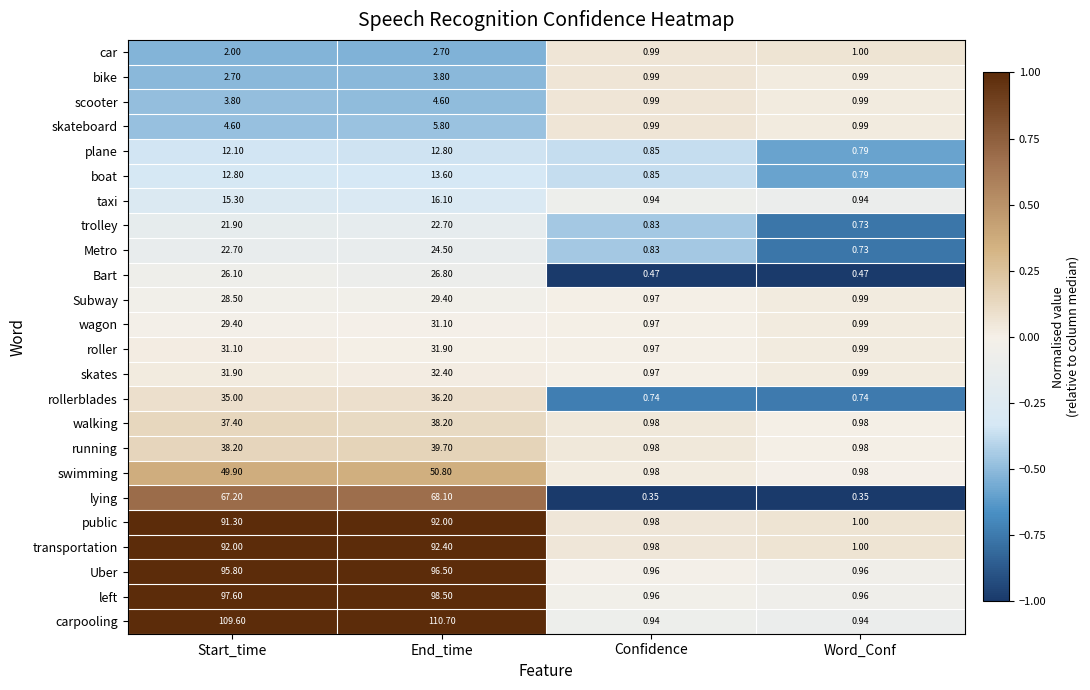

Is the value of taxi at Confidence greater than the value of walking at End_time?

No